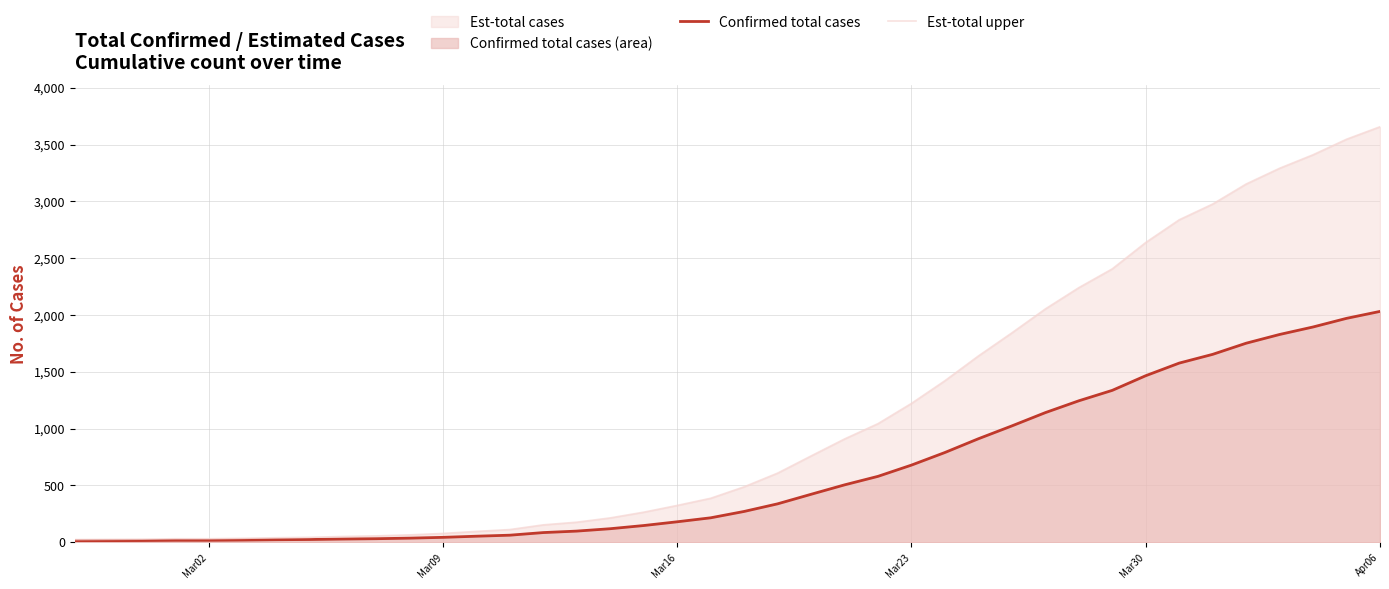

What is the value of the Est-total upper point at the 37th from the left?

3292.2